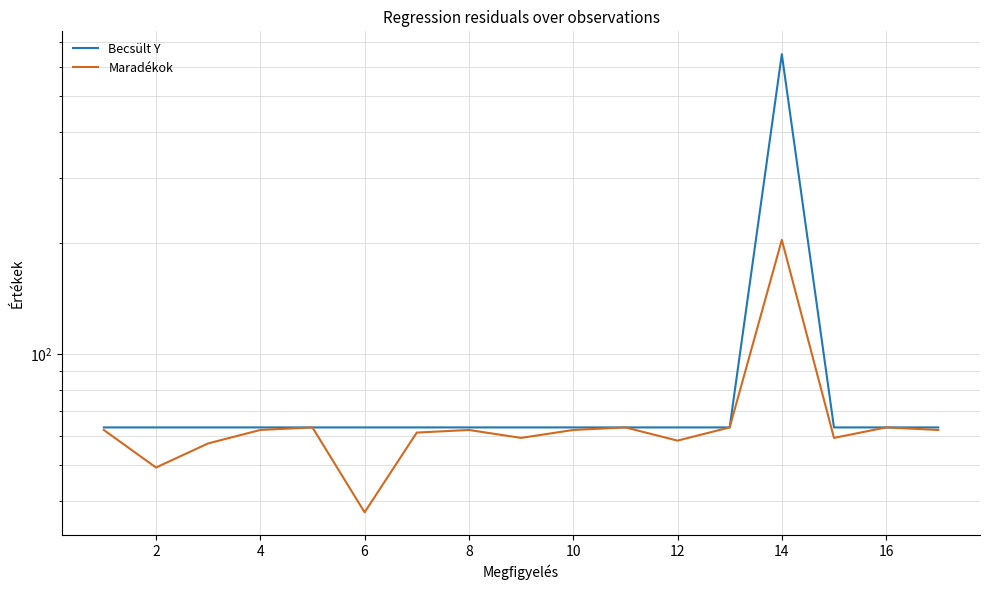

At how many categories does at least one series exceed 130?

1